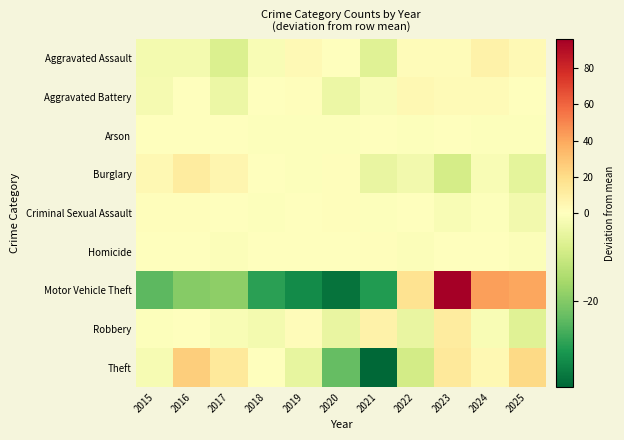

Which series has the largest range (max minus min)?

Motor Vehicle Theft